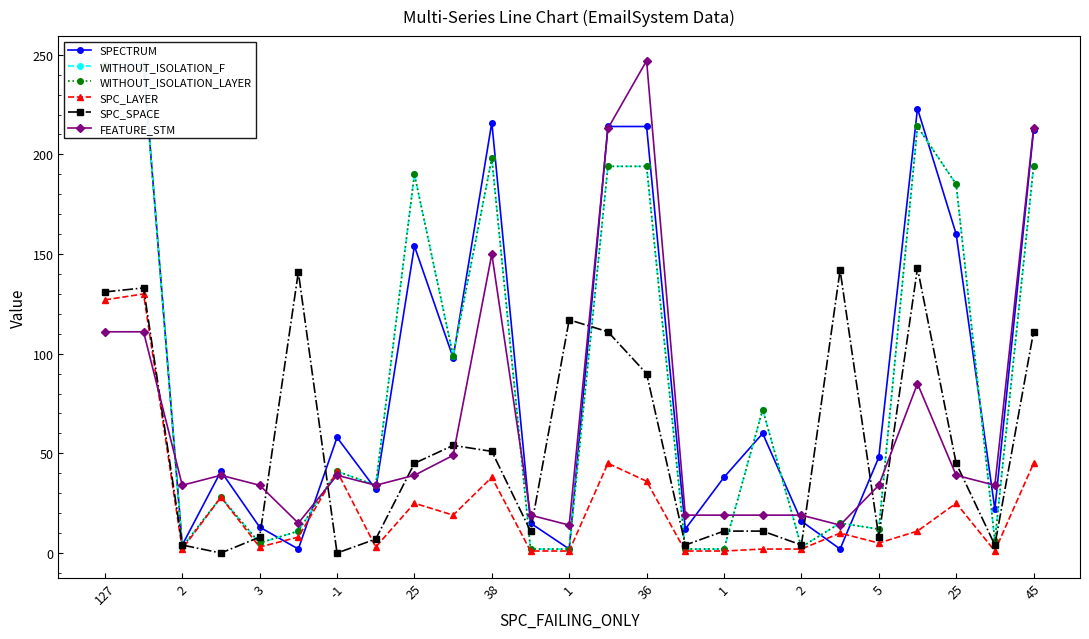

How many categories are shown in the chart?

25